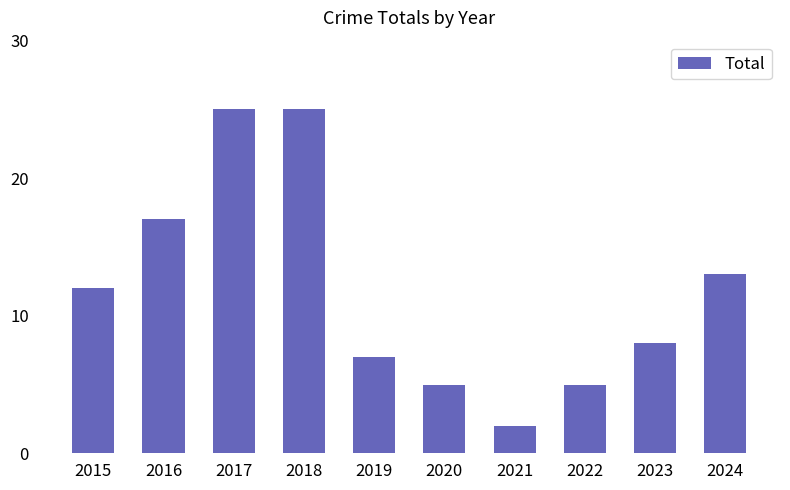

What is the sum of all values?

119